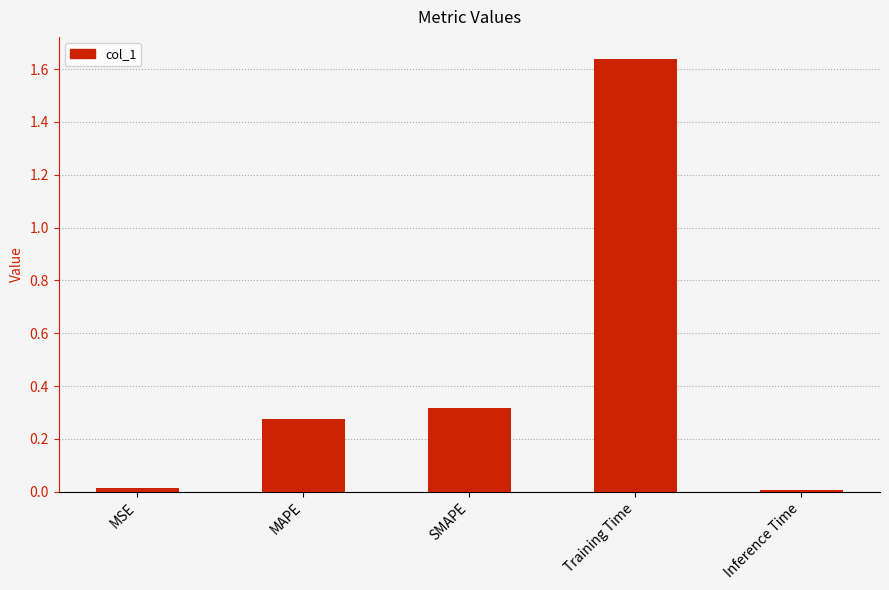

What is the average value?

0.5